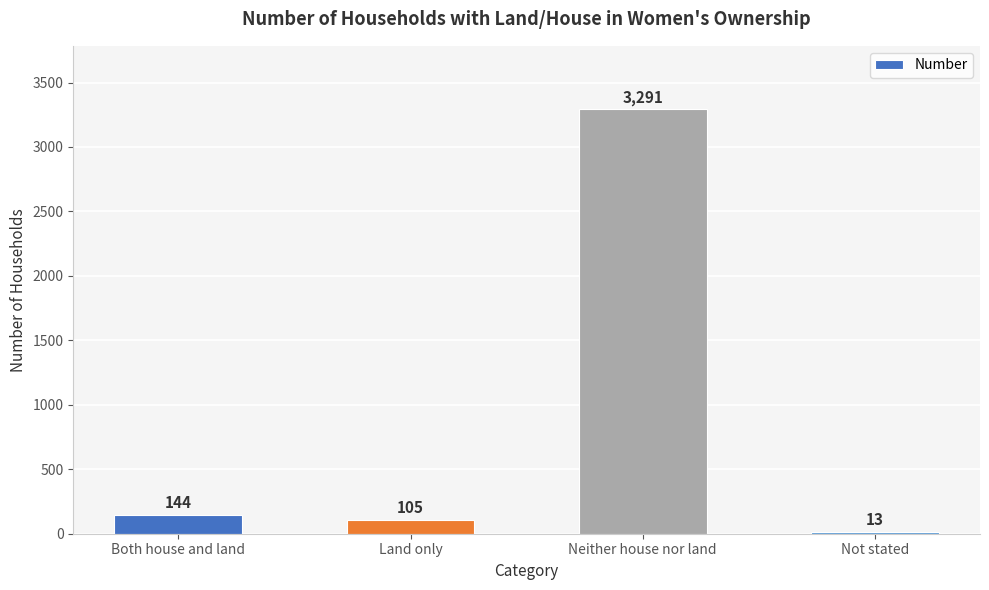

Does the chart contain any negative values?

No